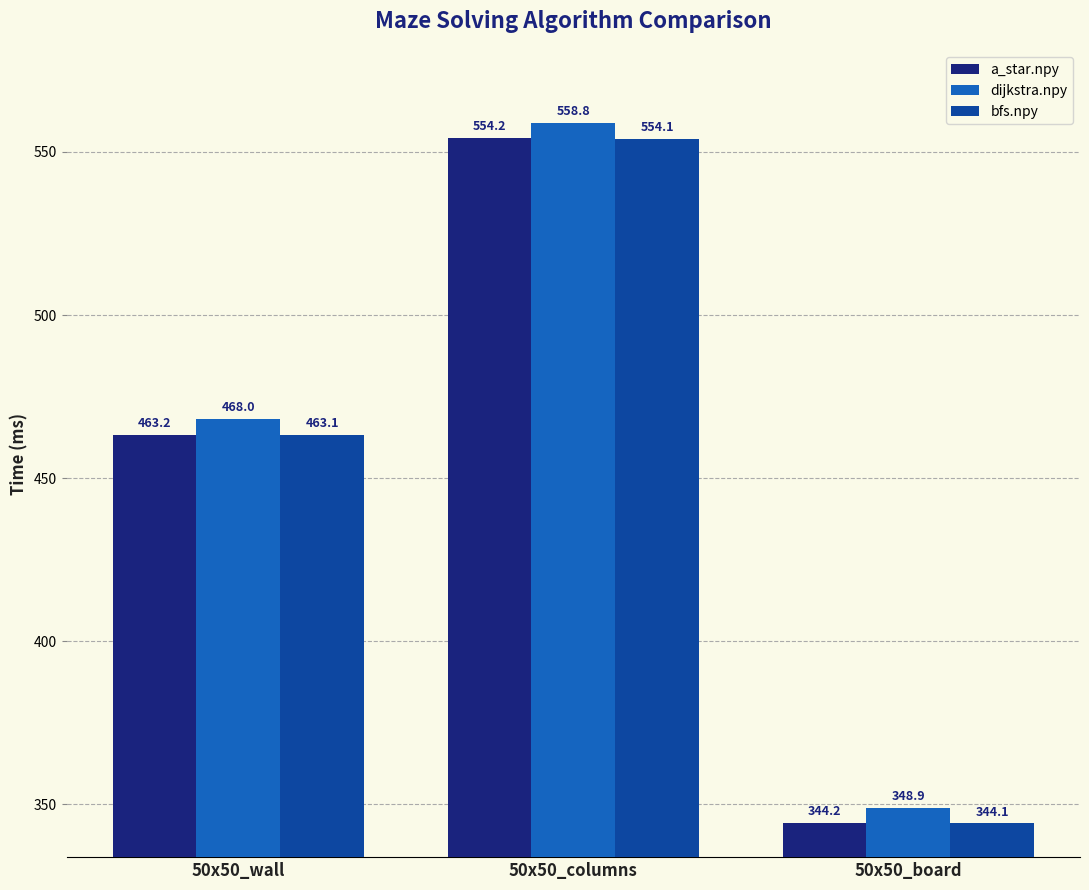

Reading left to right, what are all the values shown in this chart?

a_star.npy: 50x50_wall=463.2	50x50_columns=554.2	50x50_board=344.2
dijkstra.npy: 50x50_wall=468.0	50x50_columns=558.8	50x50_board=348.9
bfs.npy: 50x50_wall=463.1	50x50_columns=554.1	50x50_board=344.1